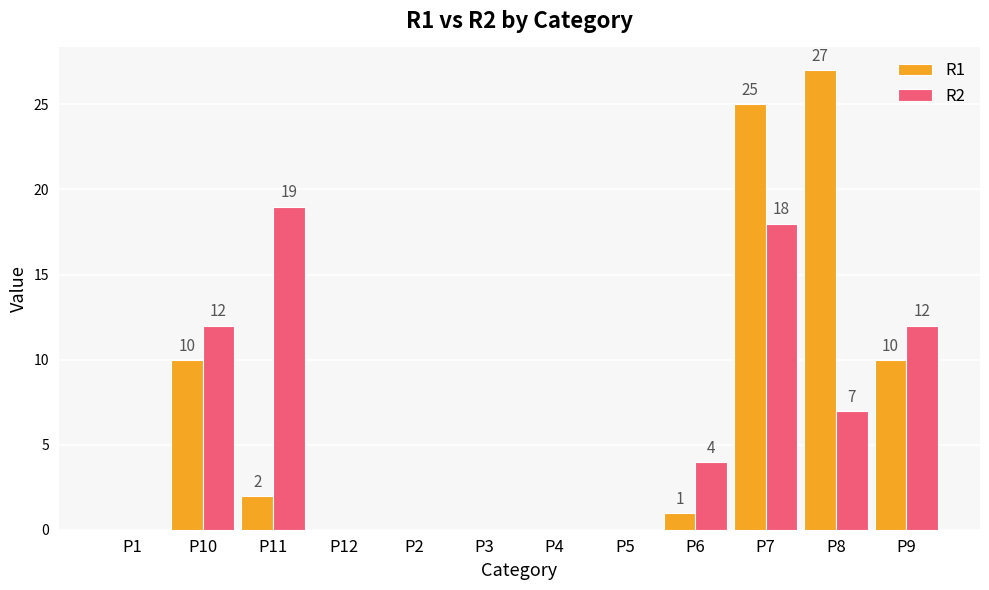

How many categories are shown in the chart?

12